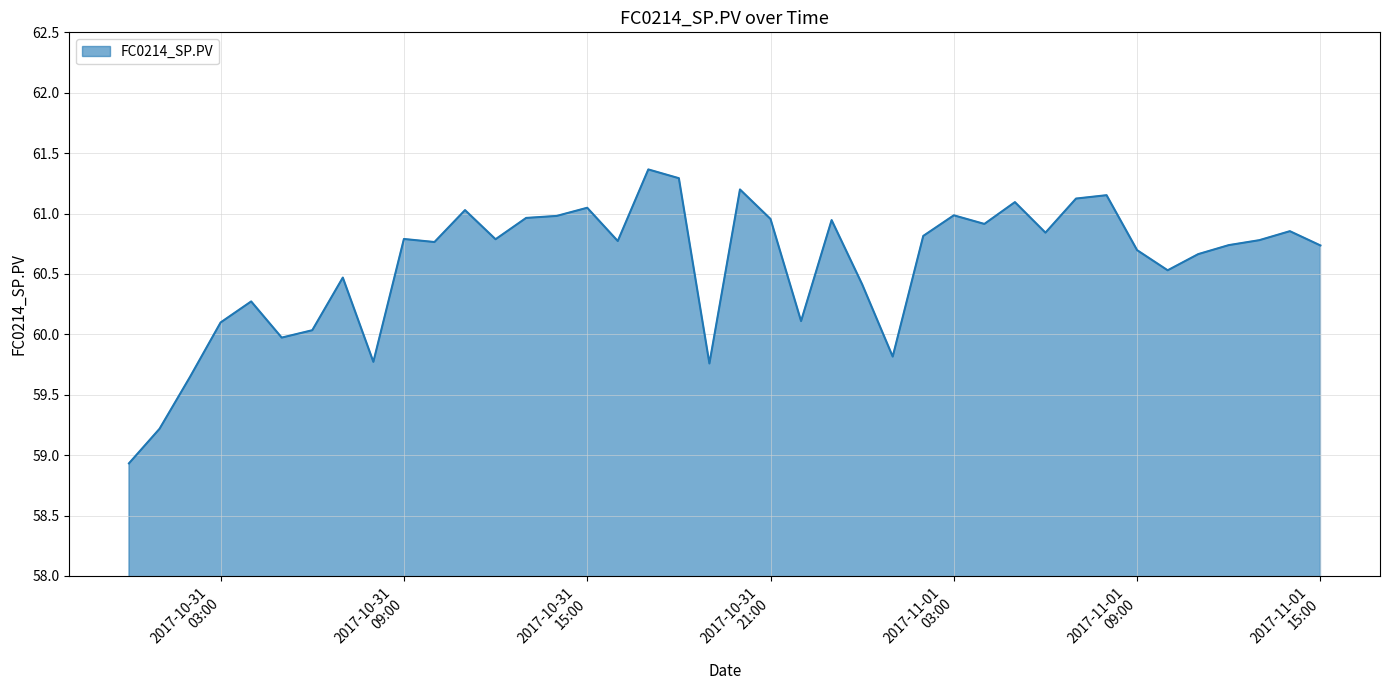

What is the difference between the maximum and minimum values?

2.4